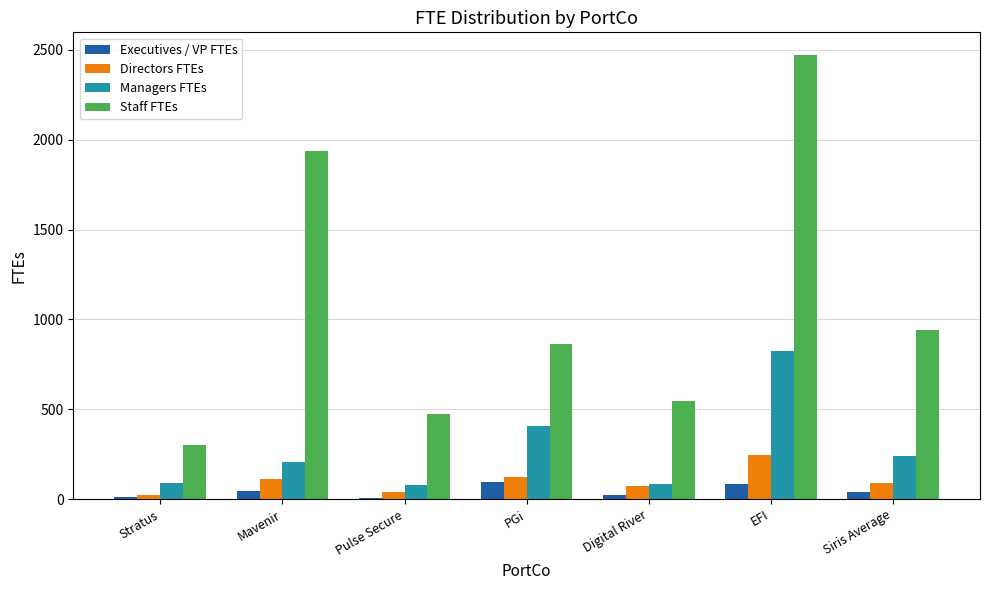

What is the value of the Directors FTEs bar at the 7th from the left?

88.9